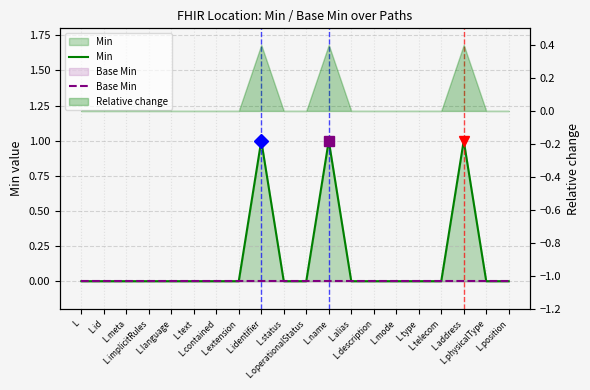

Is it true that Base Min equals 0 at L.mode?

True